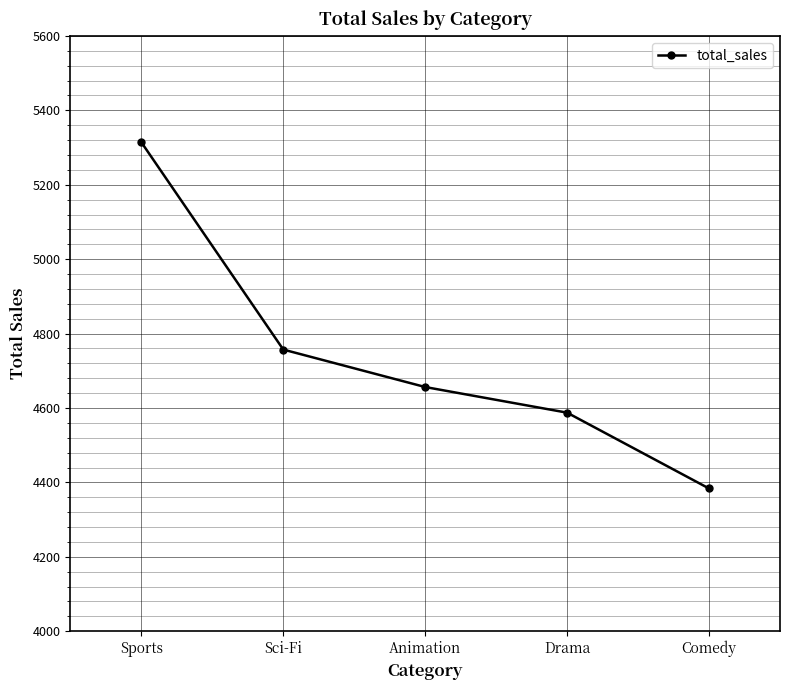

What is the difference between the maximum and minimum values?

930.6